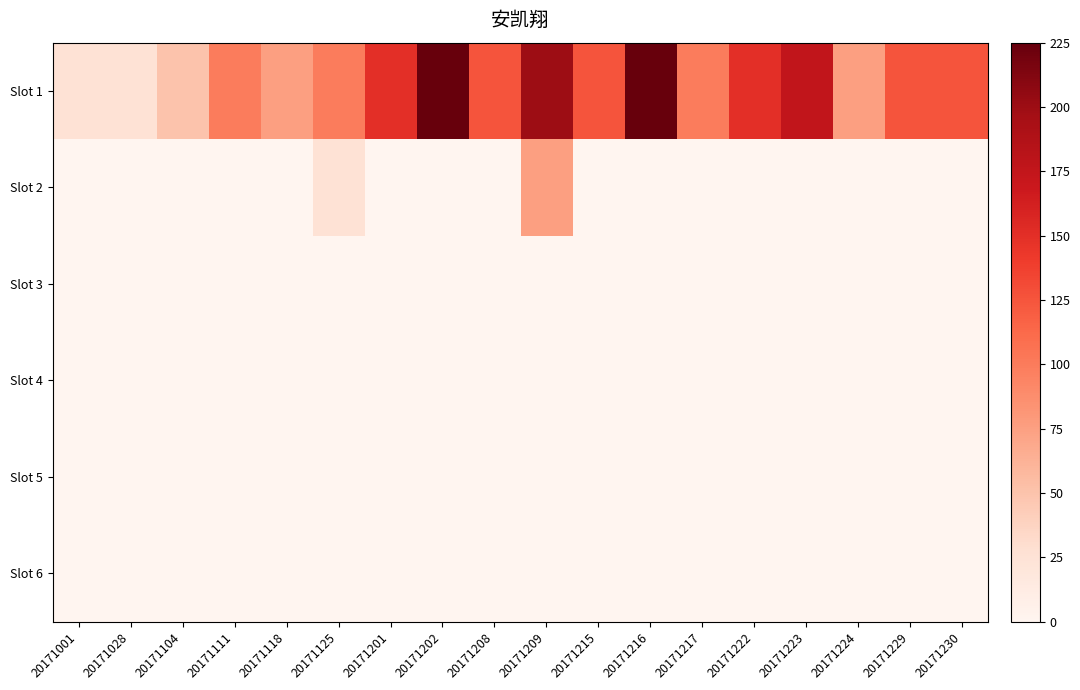

Reading left to right, transcribe all the data shown in this chart.

Slot 1: 20171001=25	20171028=25	20171104=50	20171111=100	20171118=75	20171125=100	20171201=150	20171202=225	20171208=125	20171209=200	20171215=125	20171216=225	20171217=100	20171222=150	20171223=175	20171224=75	20171229=125	20171230=125
Slot 2: 20171001=0	20171028=0	20171104=0	20171111=0	20171118=0	20171125=25	20171201=0	20171202=0	20171208=0	20171209=75	20171215=0	20171216=0	20171217=0	20171222=0	20171223=0	20171224=0	20171229=0	20171230=0
Slot 3: 20171001=0	20171028=0	20171104=0	20171111=0	20171118=0	20171125=0	20171201=0	20171202=0	20171208=0	20171209=0	20171215=0	20171216=0	20171217=0	20171222=0	20171223=0	20171224=0	20171229=0	20171230=0
Slot 4: 20171001=0	20171028=0	20171104=0	20171111=0	20171118=0	20171125=0	20171201=0	20171202=0	20171208=0	20171209=0	20171215=0	20171216=0	20171217=0	20171222=0	20171223=0	20171224=0	20171229=0	20171230=0
Slot 5: 20171001=0	20171028=0	20171104=0	20171111=0	20171118=0	20171125=0	20171201=0	20171202=0	20171208=0	20171209=0	20171215=0	20171216=0	20171217=0	20171222=0	20171223=0	20171224=0	20171229=0	20171230=0
Slot 6: 20171001=0	20171028=0	20171104=0	20171111=0	20171118=0	20171125=0	20171201=0	20171202=0	20171208=0	20171209=0	20171215=0	20171216=0	20171217=0	20171222=0	20171223=0	20171224=0	20171229=0	20171230=0